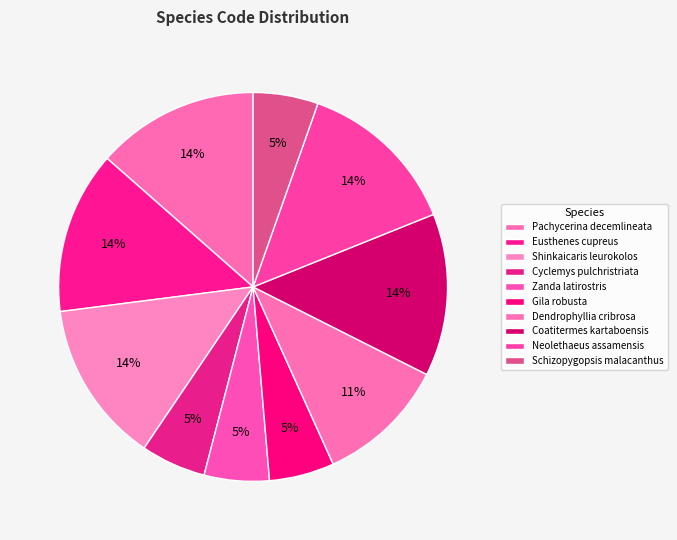

The Eusthenes cupreus slice represents 22% of the pie. True or false?

False